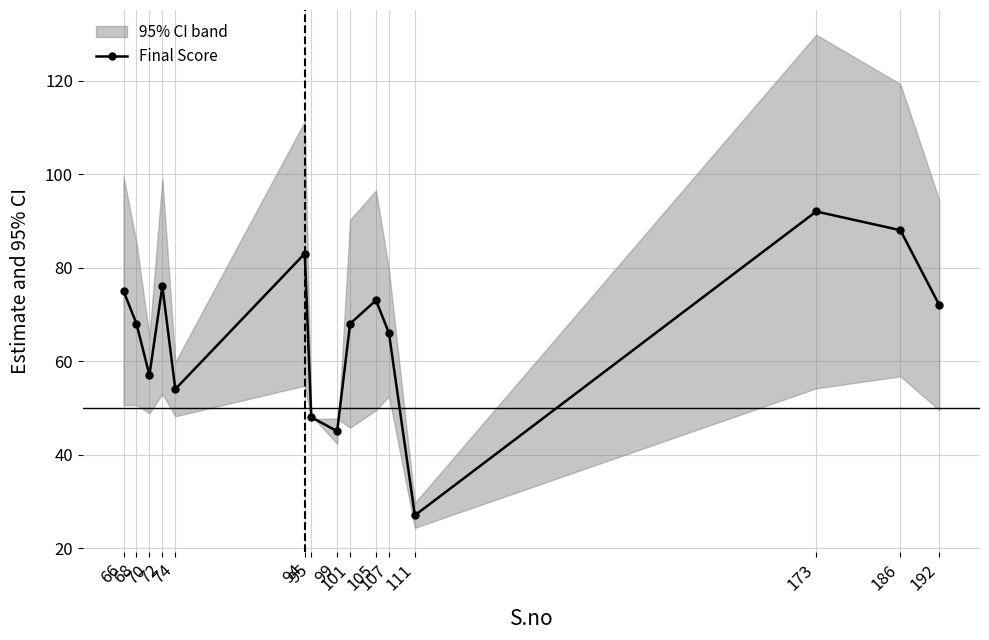

List the labels in order of value, smallest first.

111, 99, 95, 74, 70, 107, 68, 101, 192, 105, 66, 72, 94, 186, 173